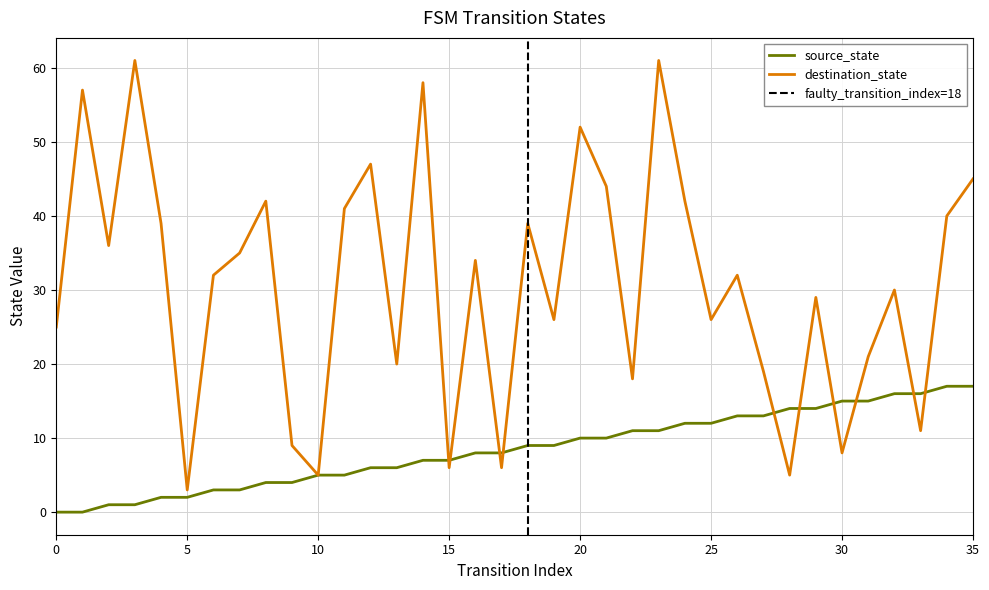

At which label does destination_state first exceed 32?

1